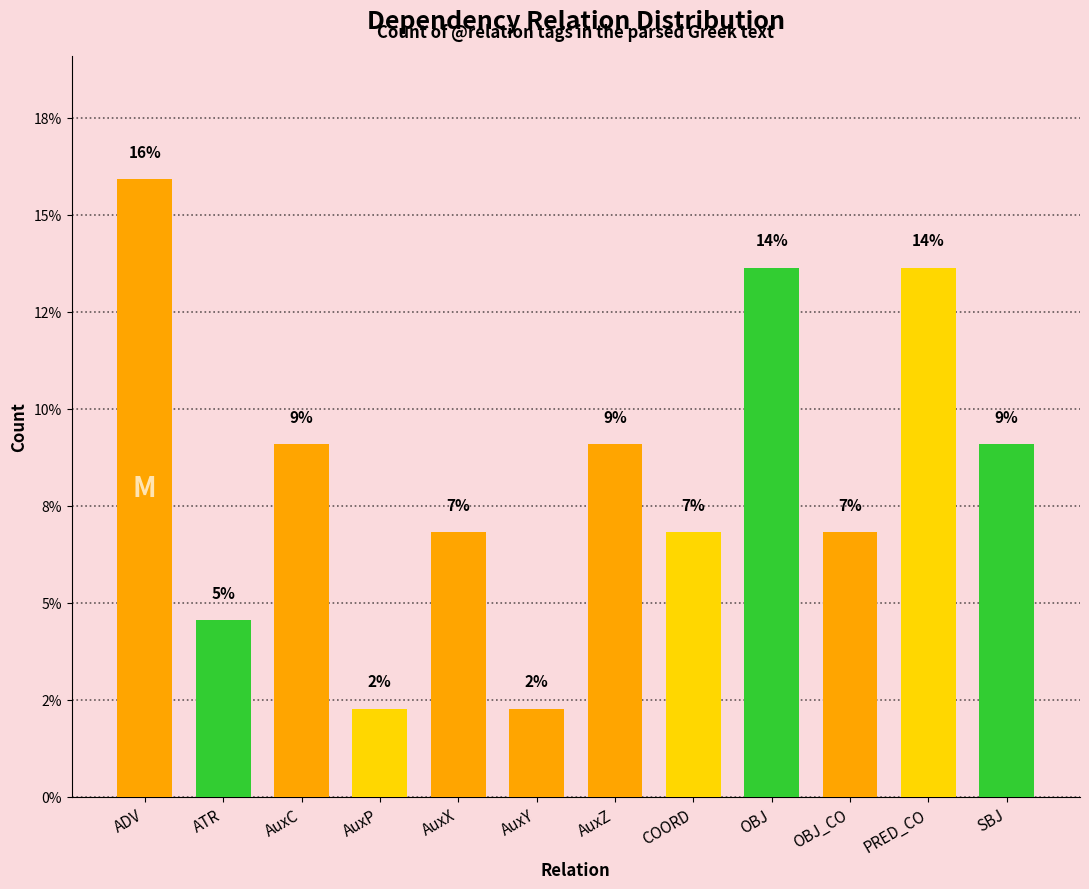

What is the label of the 4th bar from the right?

OBJ